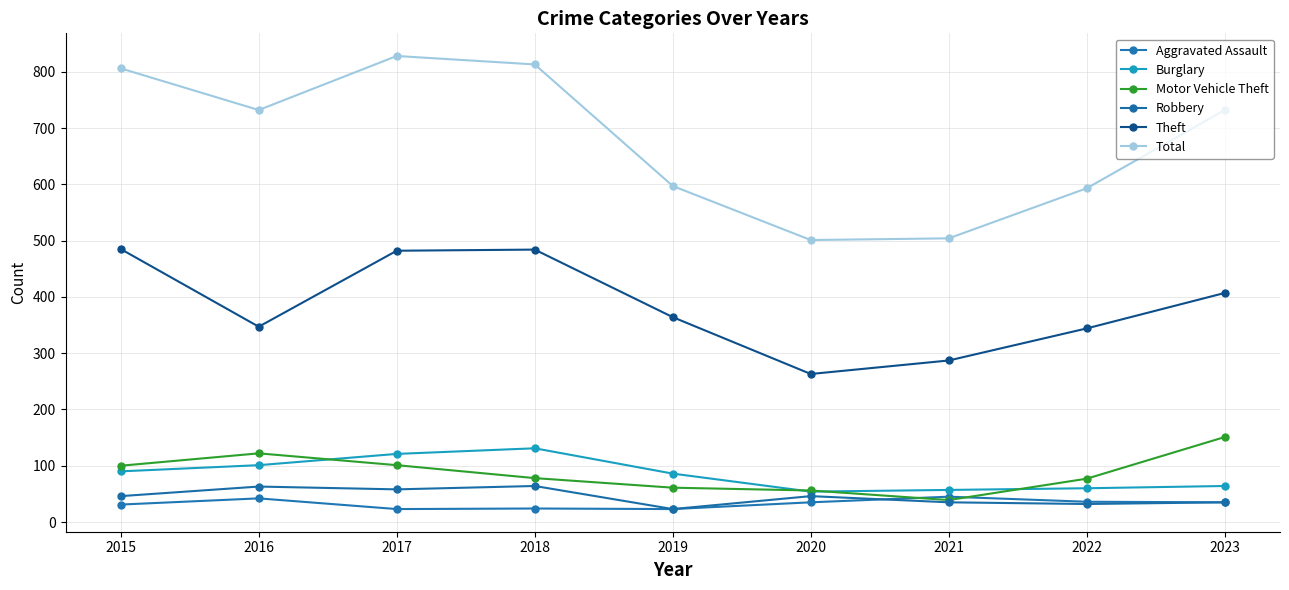

What is the average value of the Aggravated Assault series?

33